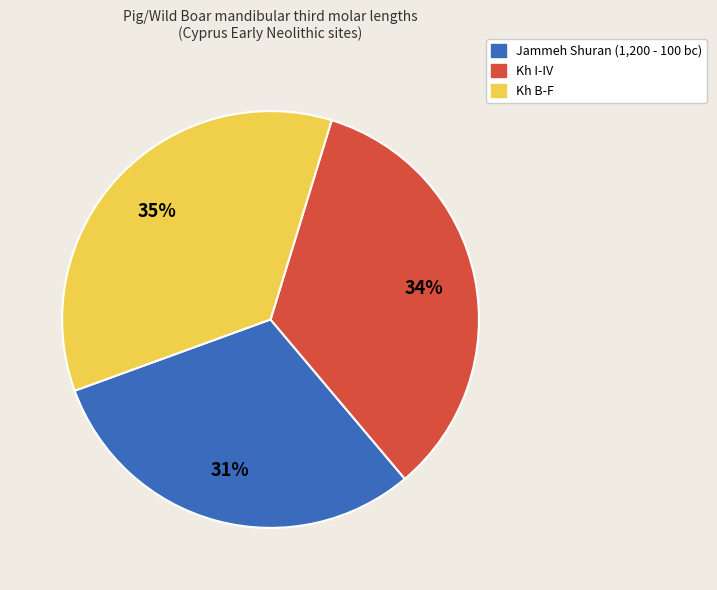

True or false: Kh B-F accounts for 21% of the total.

False